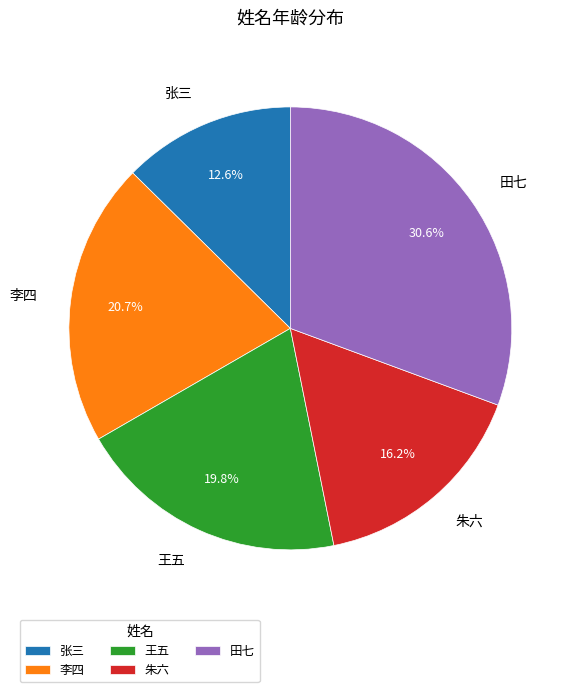

To the nearest percent, what percentage of the pie is 田七?

31%